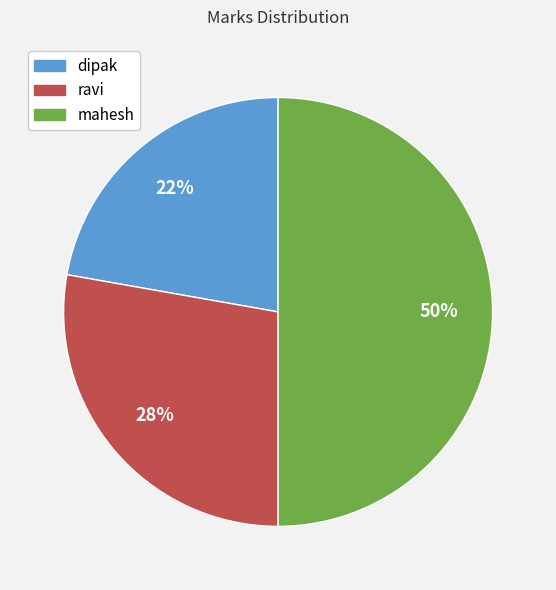

Does dipak represent more than half of the total?

No